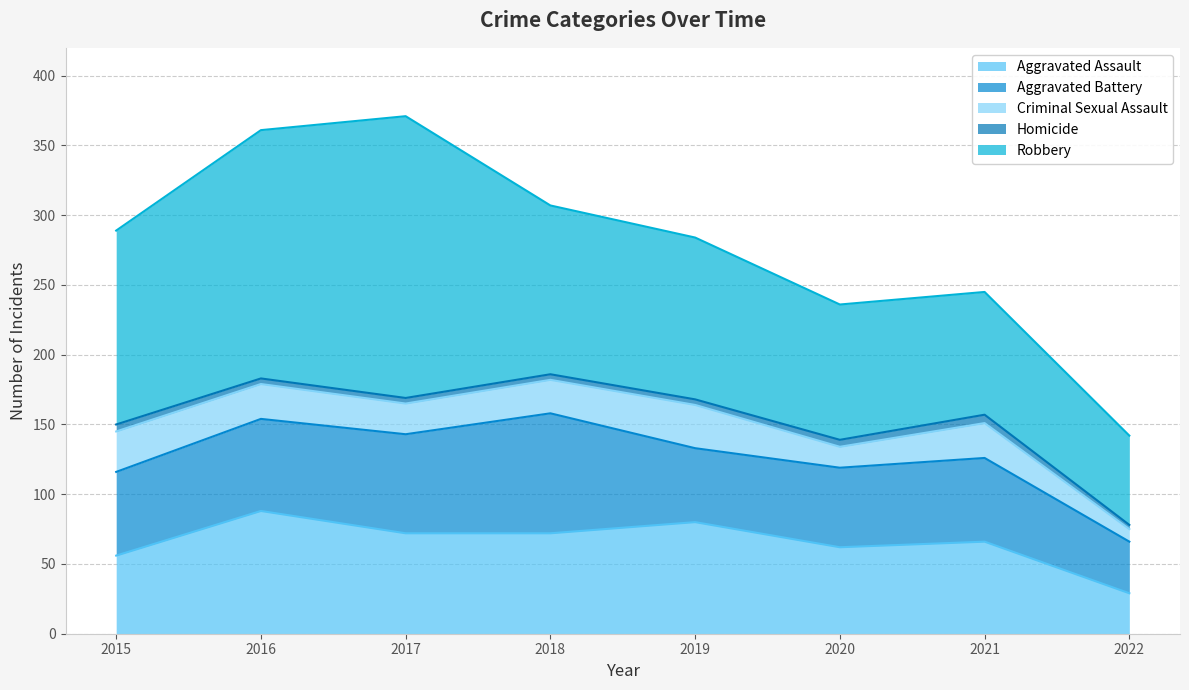

Which category has the highest value across all series?

2017